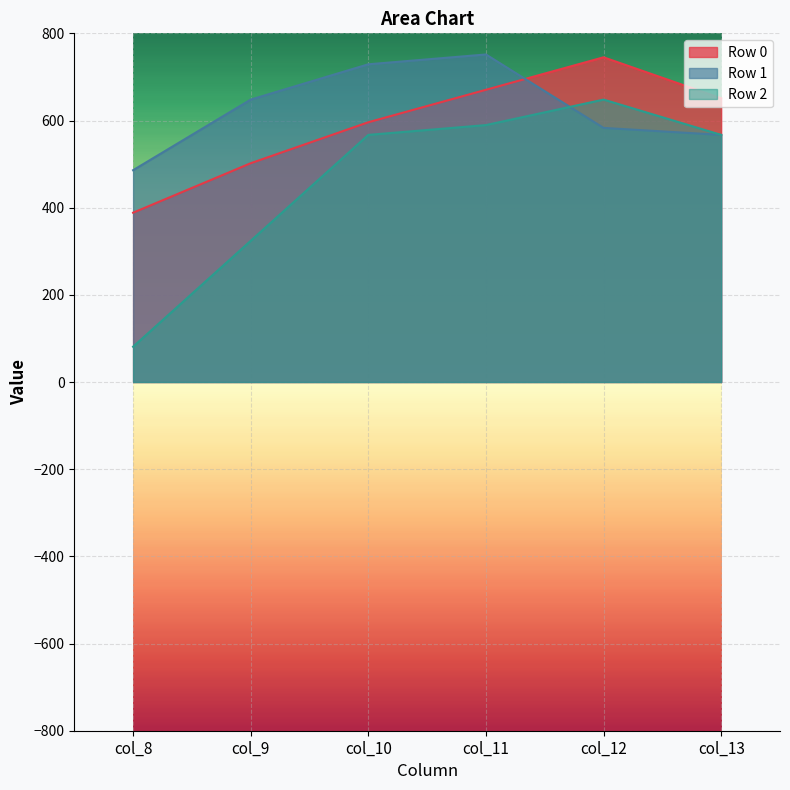

What is the value of the Row 0 point at the 3rd from the left?

596.0